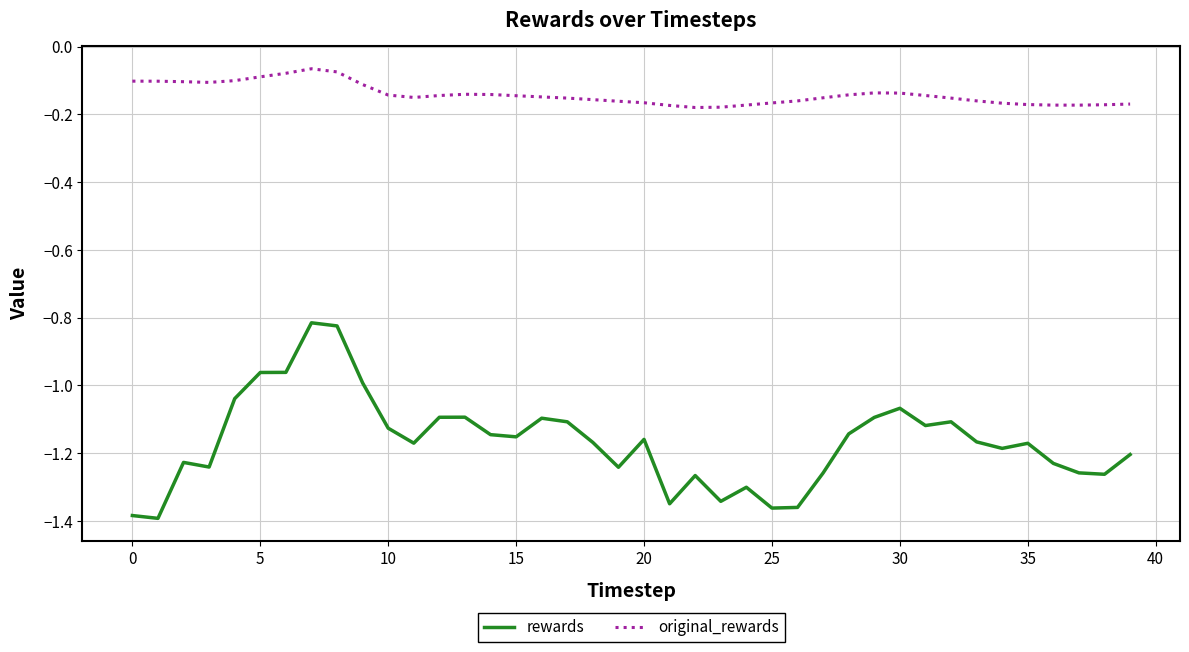

What is the sum of all original_rewards values?

-5.6